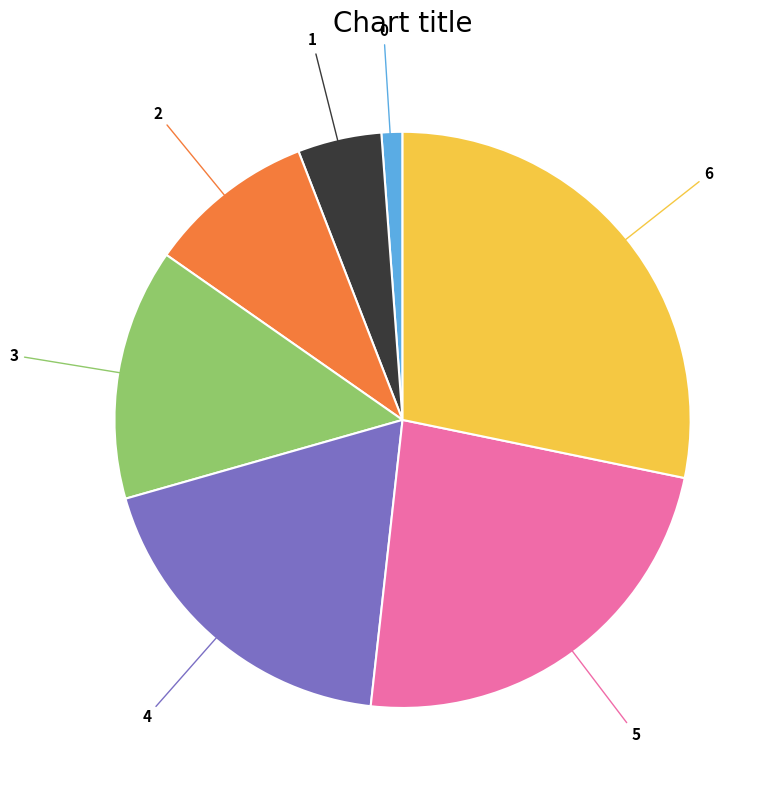

Is there any slice that represents more than half of the pie?

No